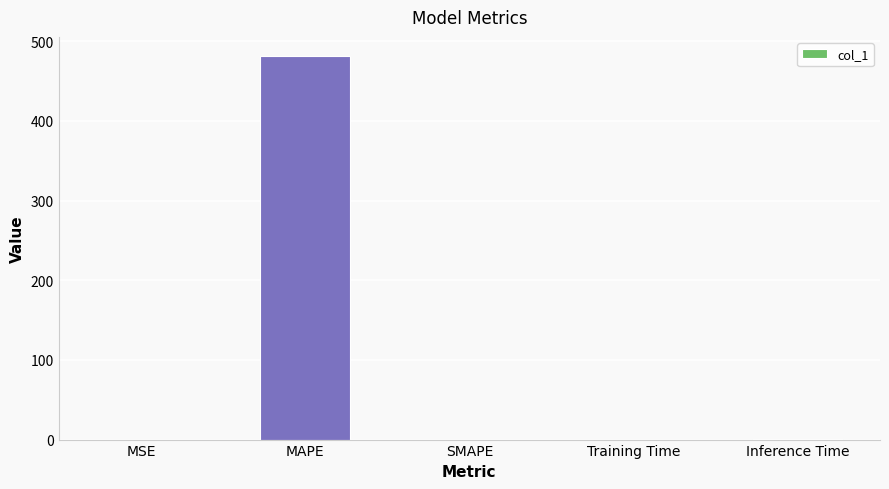

The chart shows a value of 299.8 at SMAPE. True or false?

False